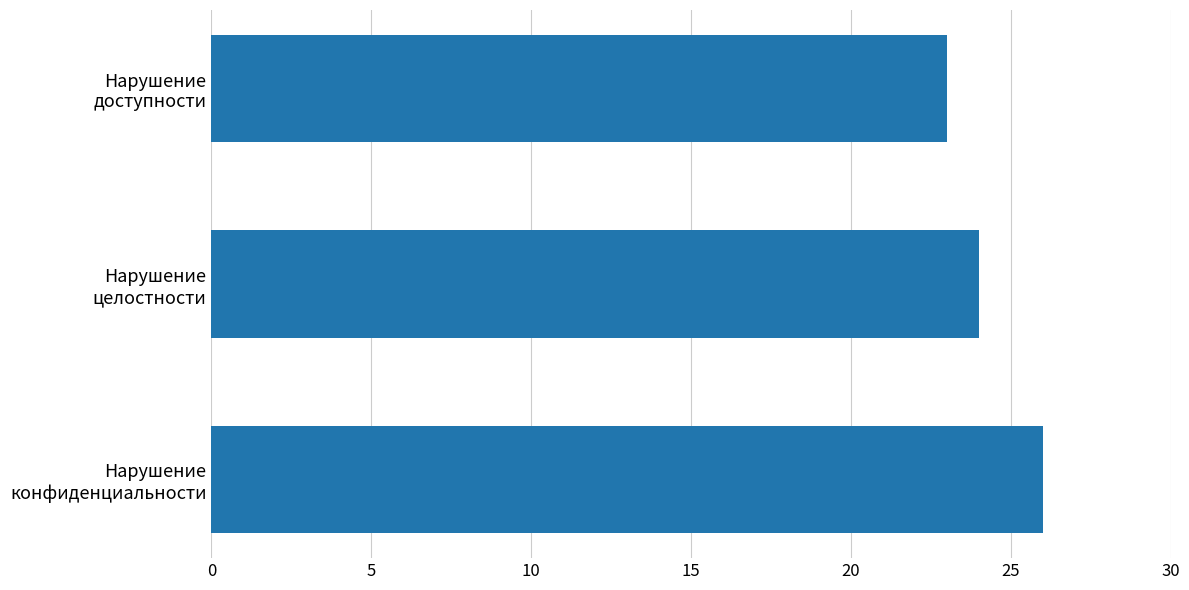

What is the sum of all values?

73